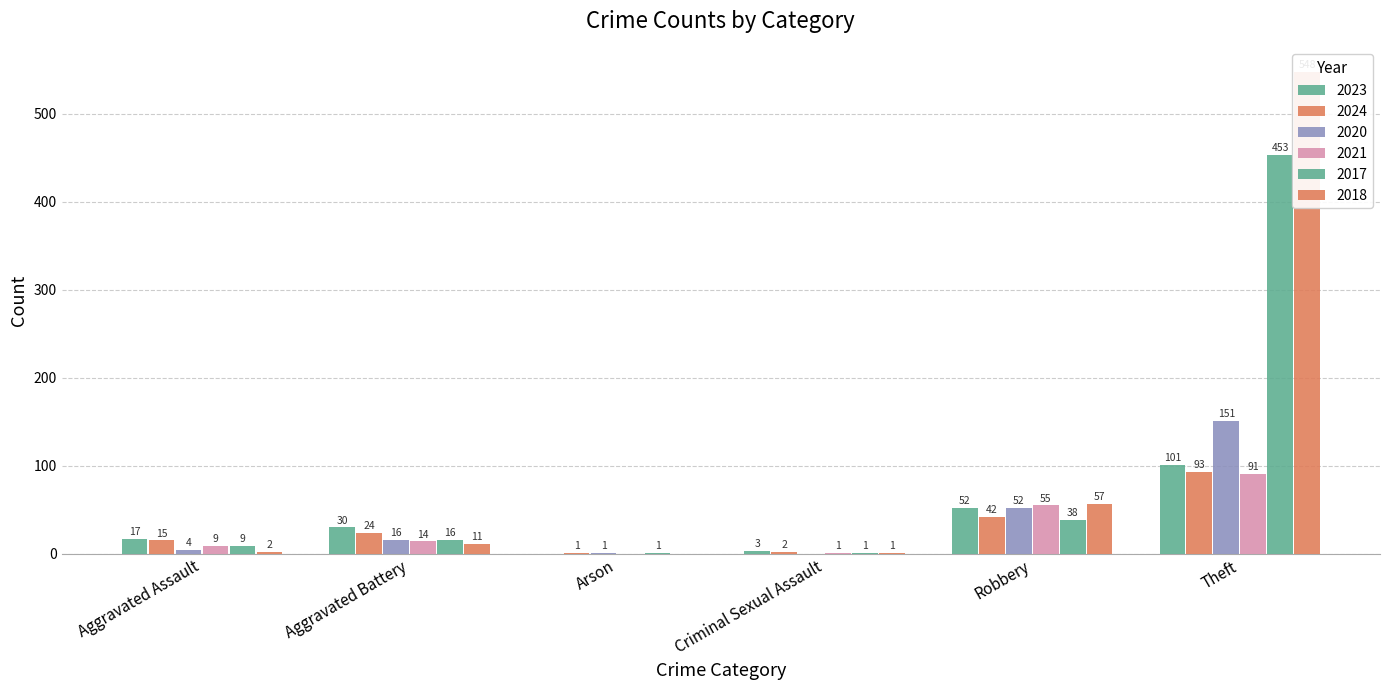

Which category has the highest value in the 2023 series?

Theft